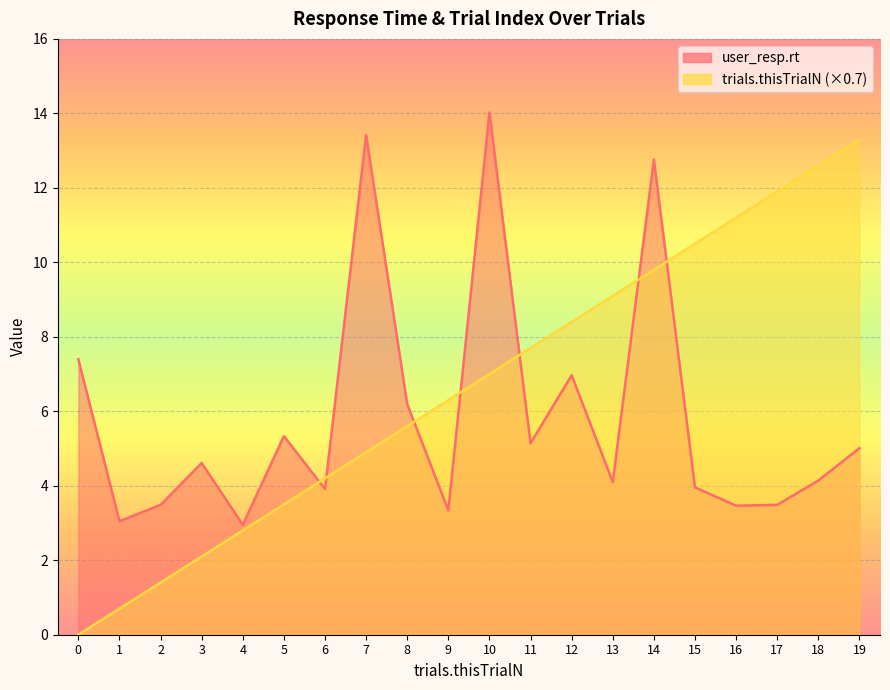

Rank the series by their average value, from lowest to highest.

user_resp.rt, trials.thisTrialN